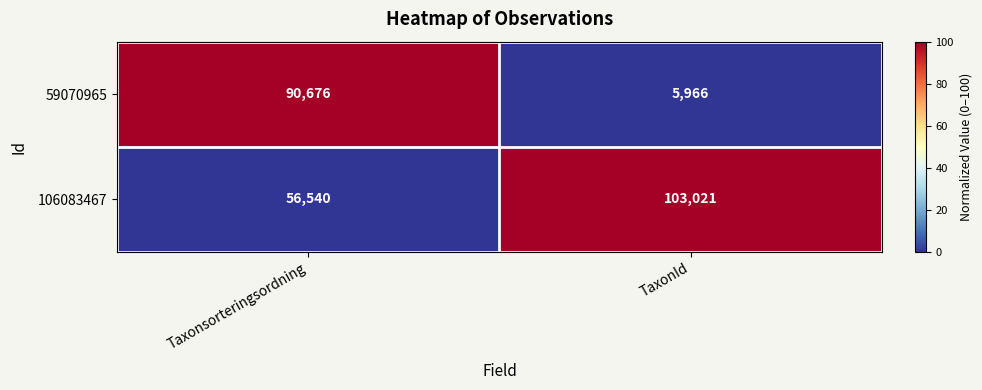

The 106083467 series shows 103021 at TaxonId. True or false?

True